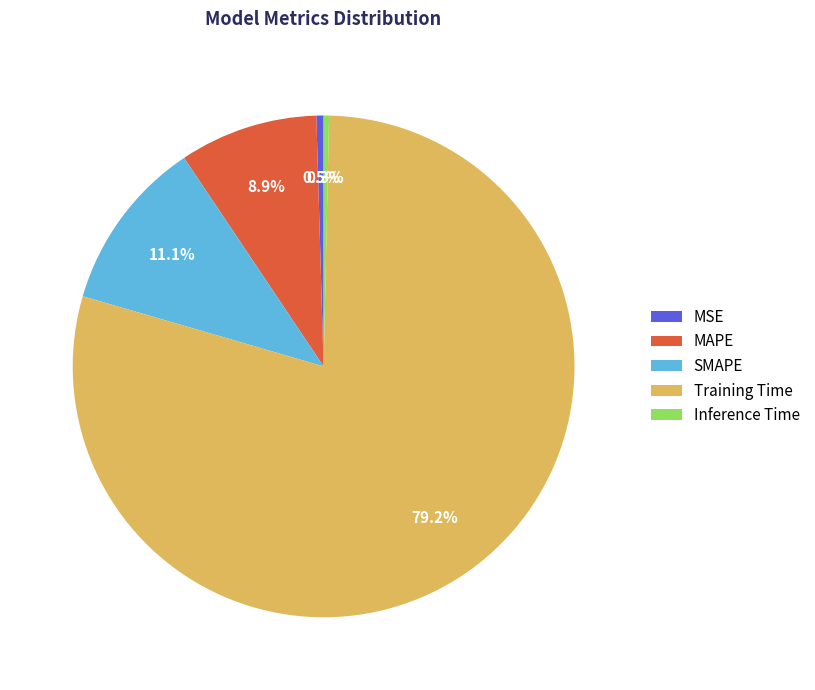

To the nearest percent, what is the average slice percentage?

20%